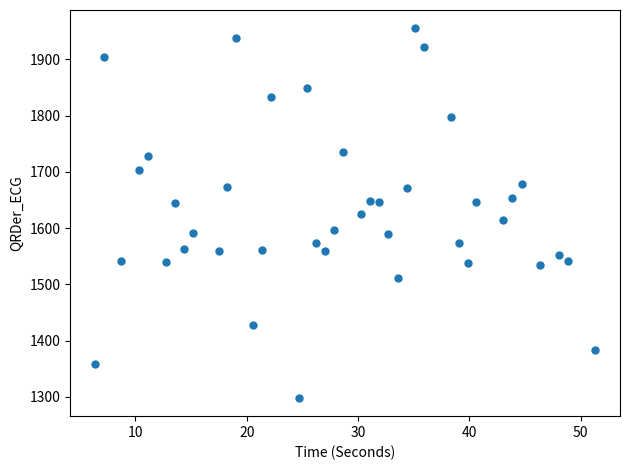

What is the range of X values (max minus min)?

44.9